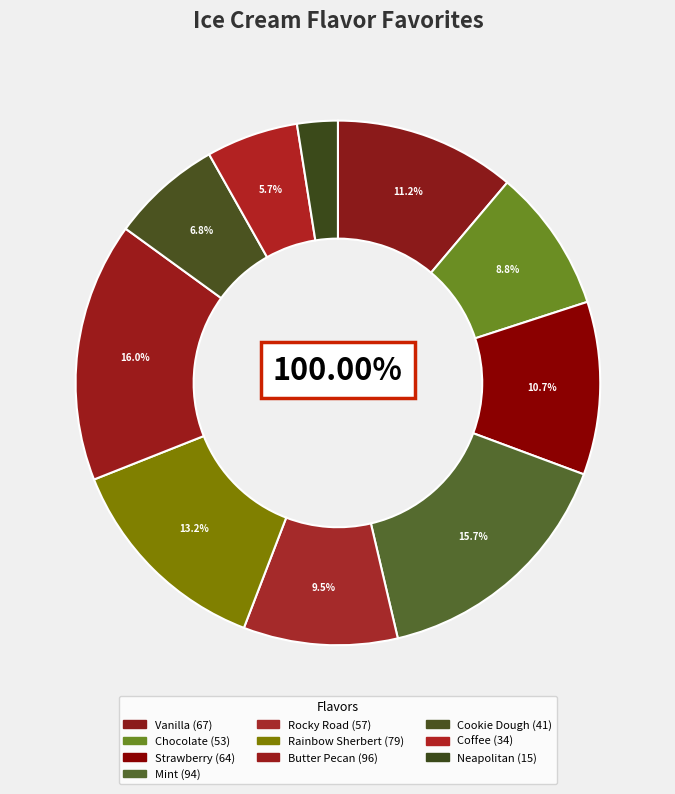

To the nearest percent, what is the average slice percentage?

10%